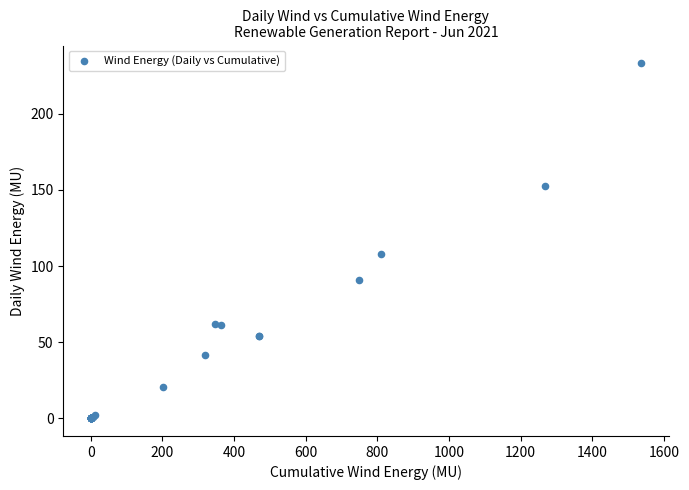

What Y value in the scatter plot is closest to 116?

107.7